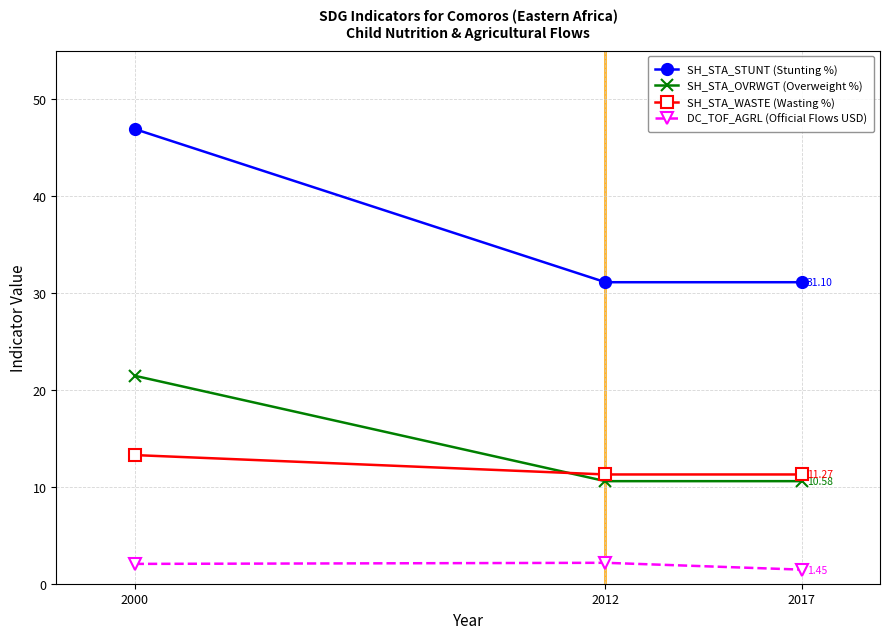

What value does the SH_STA_OVRWGT (Overweight %) series have at 2012?

10.6